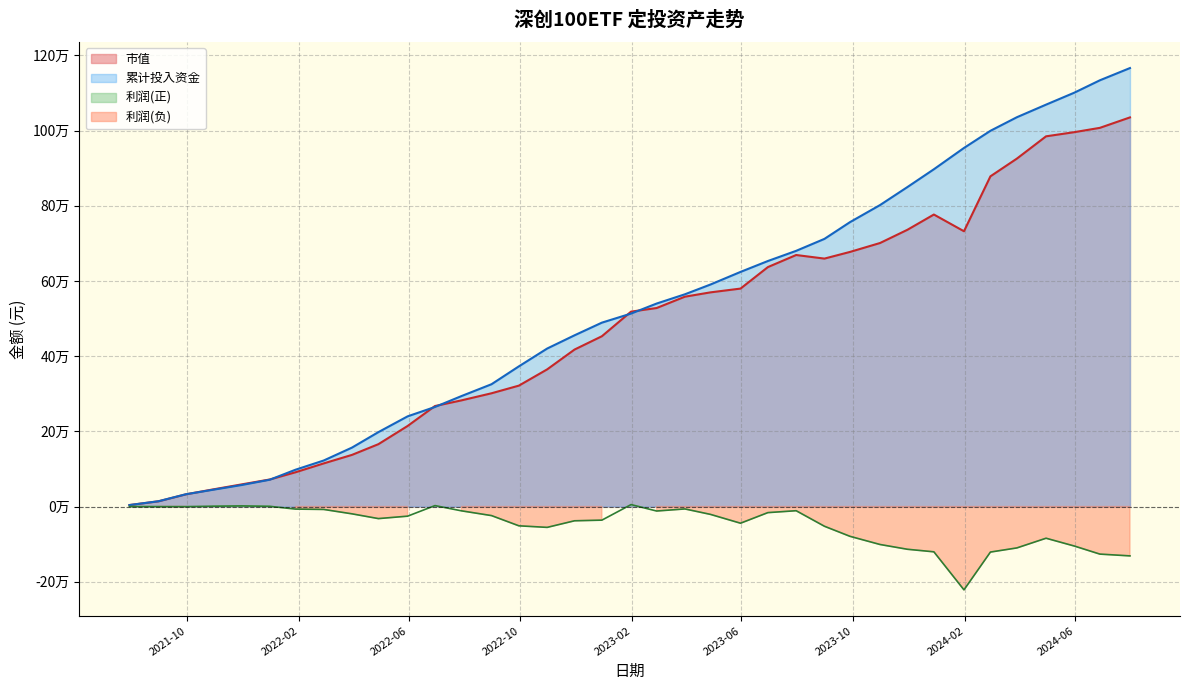

Reading left to right, what are all the values shown in this chart?

市值: 3952.0	14004.4	32539.7	45290.0	58930.7	72037.6	91127.8	114772.9	137426.5	165982.4	214356.0	267397.8	282450.2	301344.8	321705.3	364917.2	417630.8	453072.7	518566.4	528134.3	558292.5	569779.0	579851.6	637033.7	669165.7	659642.4	677368.5	701127.6	736320.2	776865.9	732367.1	878517.5	925635.2	984939.8	996008.9	1007475.2	1035276.0
累计投入资金: 3952.0	14161.6	32769.3	44436.1	57255.8	71470.2	97894.9	122460.5	156825.7	198048.3	239958.1	264878.3	293854.3	325443.3	372984.0	420355.8	455540.6	489242.4	513376.8	540033.1	564653.8	590622.6	624214.7	653209.6	680279.0	712084.0	756602.2	802116.3	849998.9	897331.1	954005.5	999634.9	1035736.6	1069249.6	1101085.5	1134004.3	1166557.3
利润: 0.0	-157.1	-229.6	853.9	1674.9	567.4	-6767.1	-7687.6	-19399.1	-32066.0	-25602.1	2519.6	-11404.1	-24098.5	-51278.6	-55438.6	-37909.8	-36169.7	5189.6	-11898.7	-6361.2	-20843.6	-44363.1	-16175.9	-11113.4	-52441.6	-79233.8	-100988.7	-113678.7	-120465.1	-221638.4	-121117.4	-110101.4	-84309.8	-105076.6	-126529.1	-131281.3